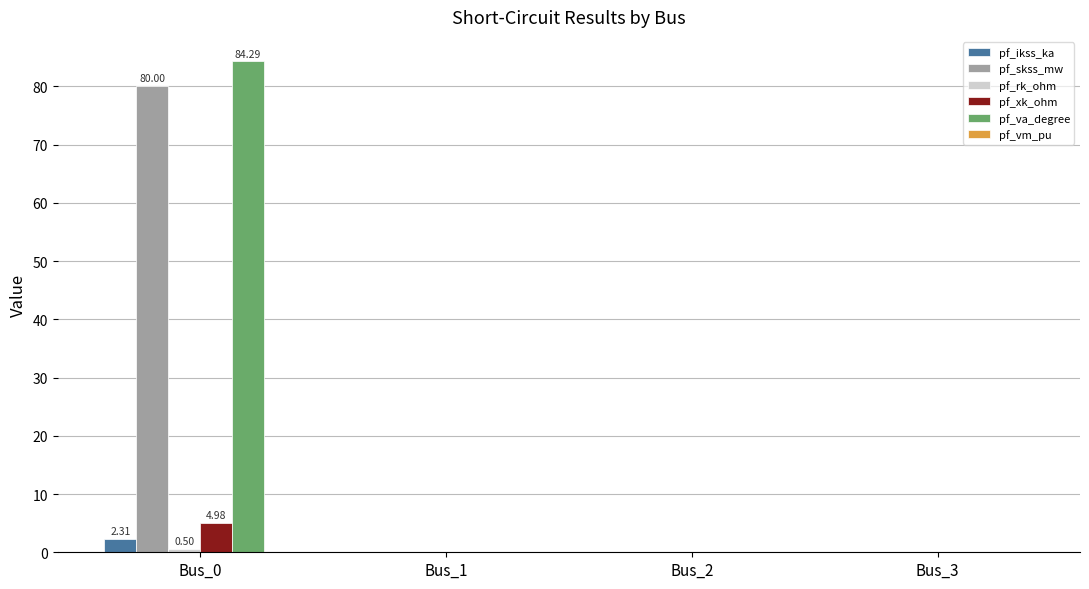

Is the value of pf_ikss_ka at Bus_0 greater than the value of pf_va_degree at Bus_3?

Yes